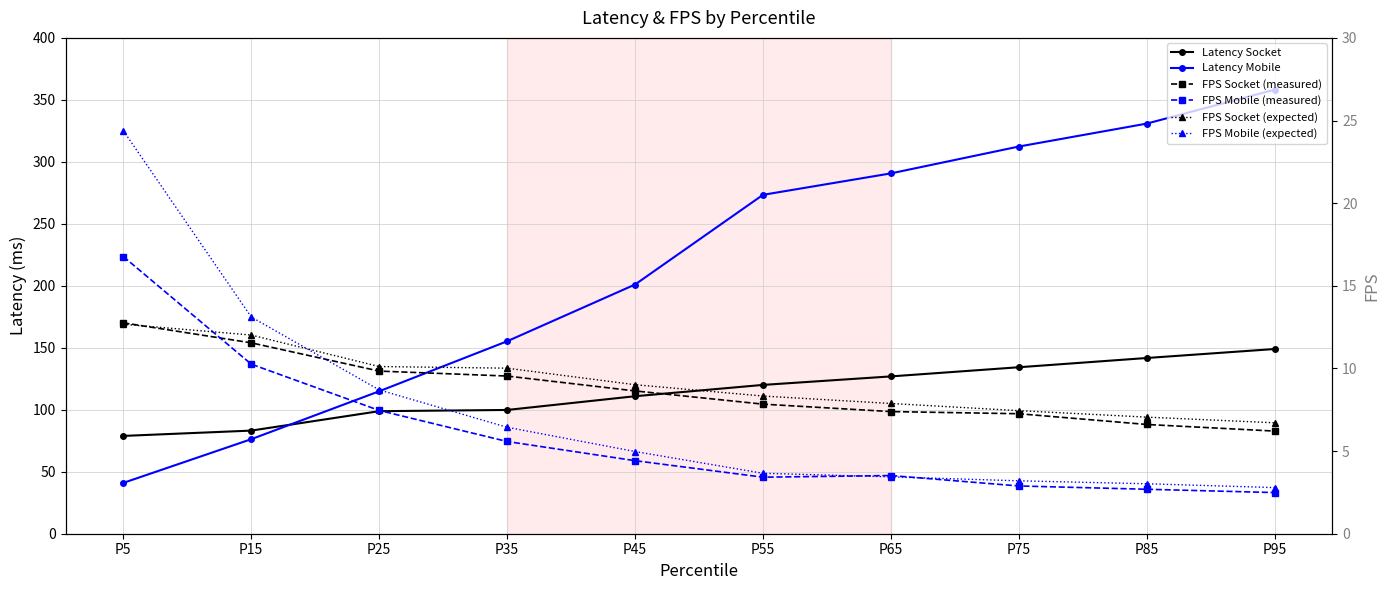

Which series ends up on top after the final intersection of Latency Socket and Latency Mobile?

Latency Mobile